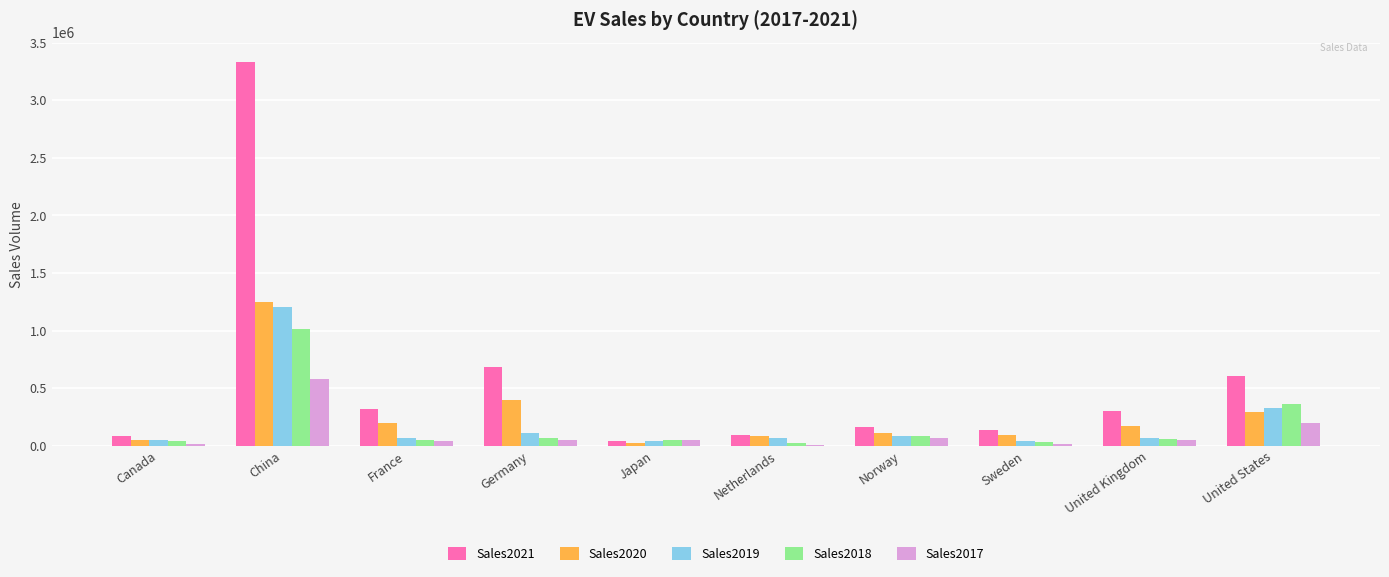

What is the difference between the Sales2018 values at France and Japan?

1732